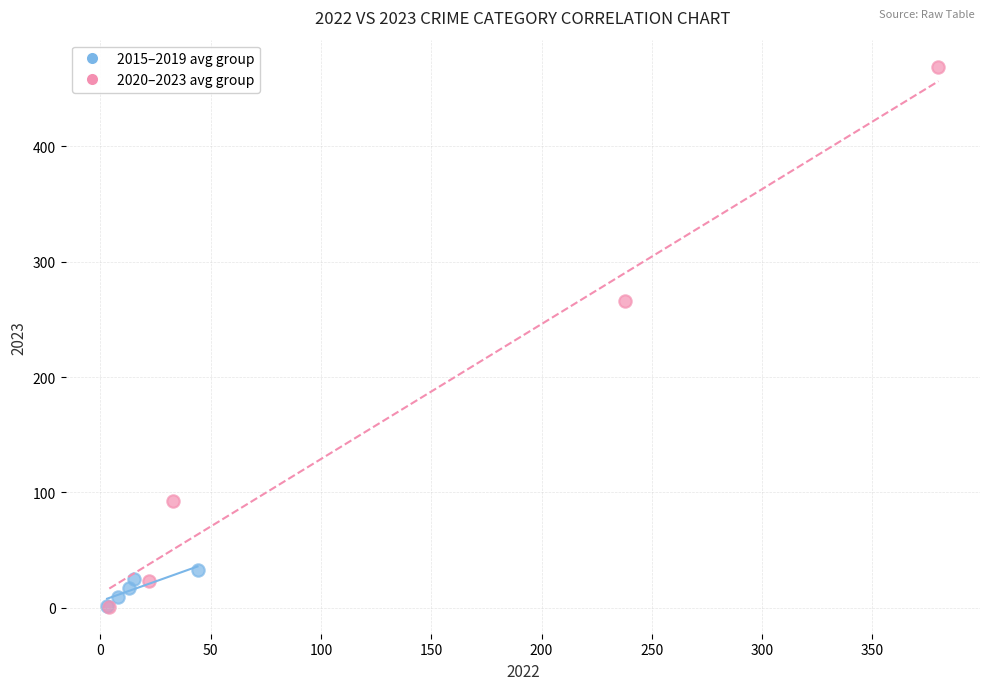

Which series has the widest spread of Y values?

2020–2023 avg group